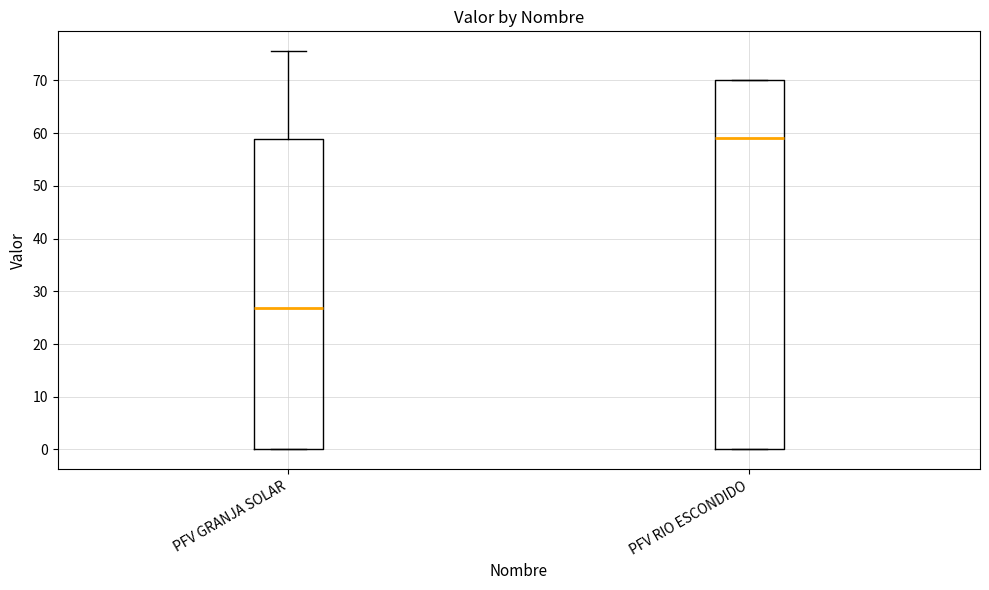

Reading left to right, read every box against the y-axis: the position of its median line, the range the box covers, and the ends of its whiskers. The values are not printed on the chart, so give them approximately, as read against the axis.

PFV GRANJA SOLAR: median 27, box 0 to 59, whiskers 0 to 76
PFV RIO ESCONDIDO: median 59, box 0 to 70, whiskers 0 to 70